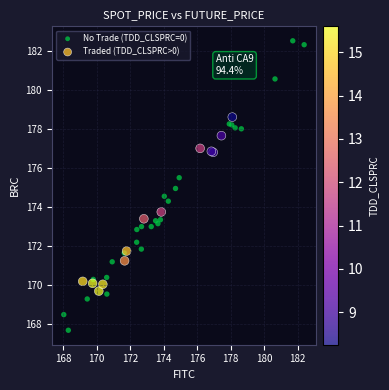

Which series has the widest spread of Y values?

No Trade (TDD_CLSPRC=0)